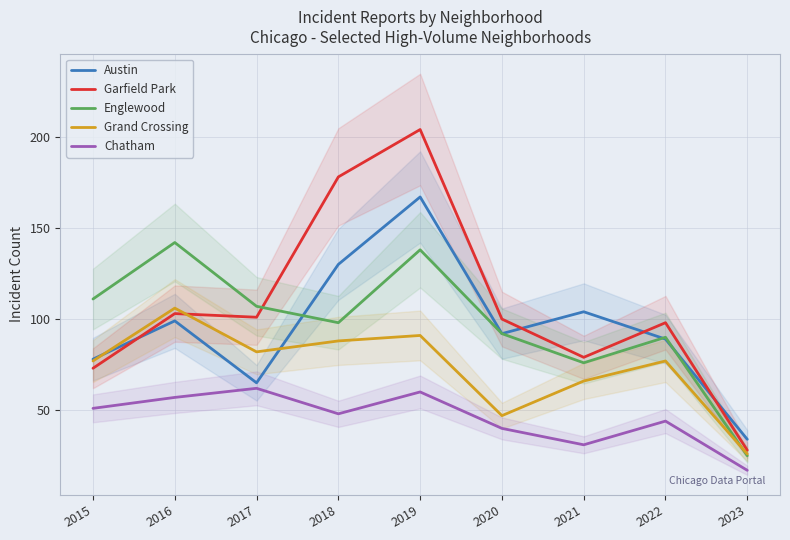

What is the value of the Englewood point at the 9th from the left?

25